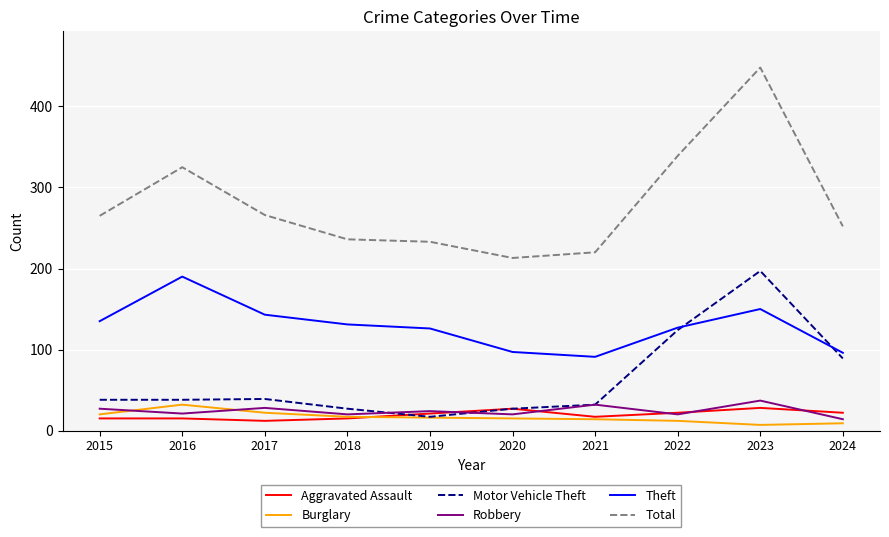

What is the sum of all Aggravated Assault values?

194